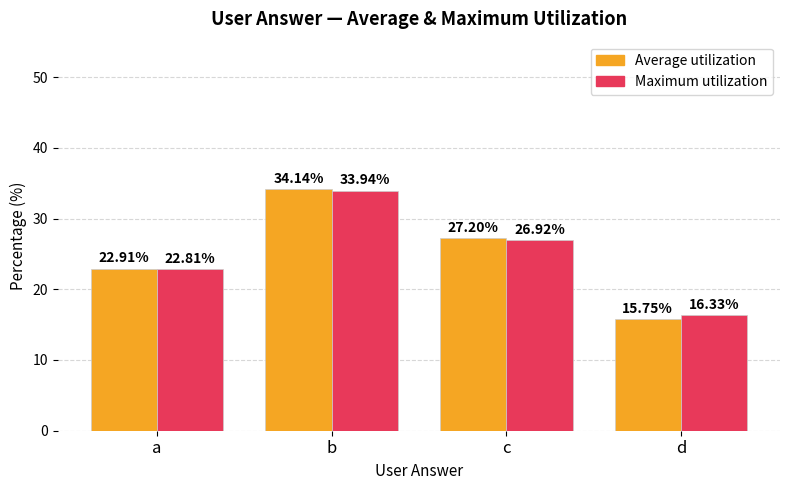

How many series are shown in this chart?

2